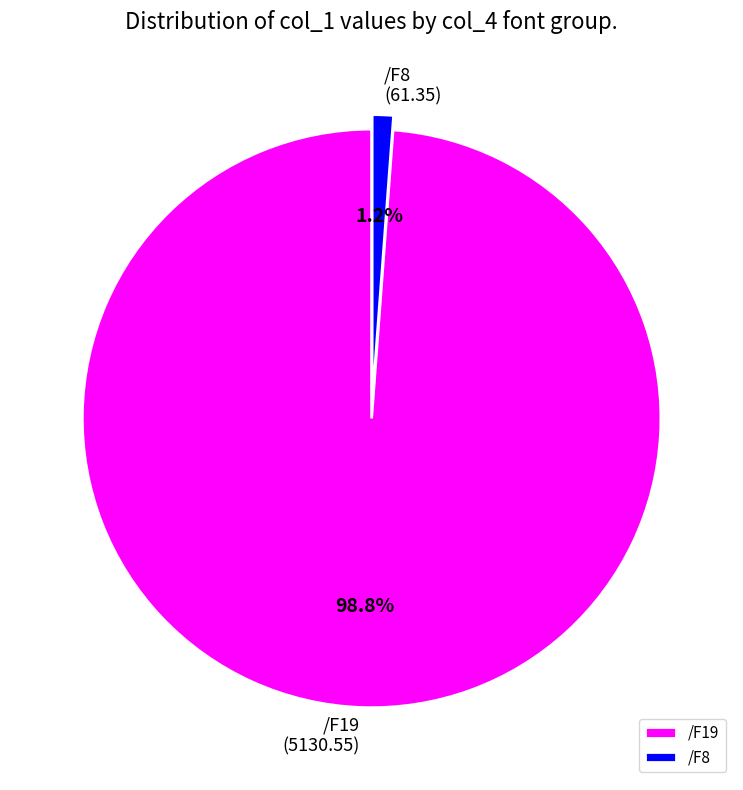

Is it true that /F8 is 12% of the pie?

False